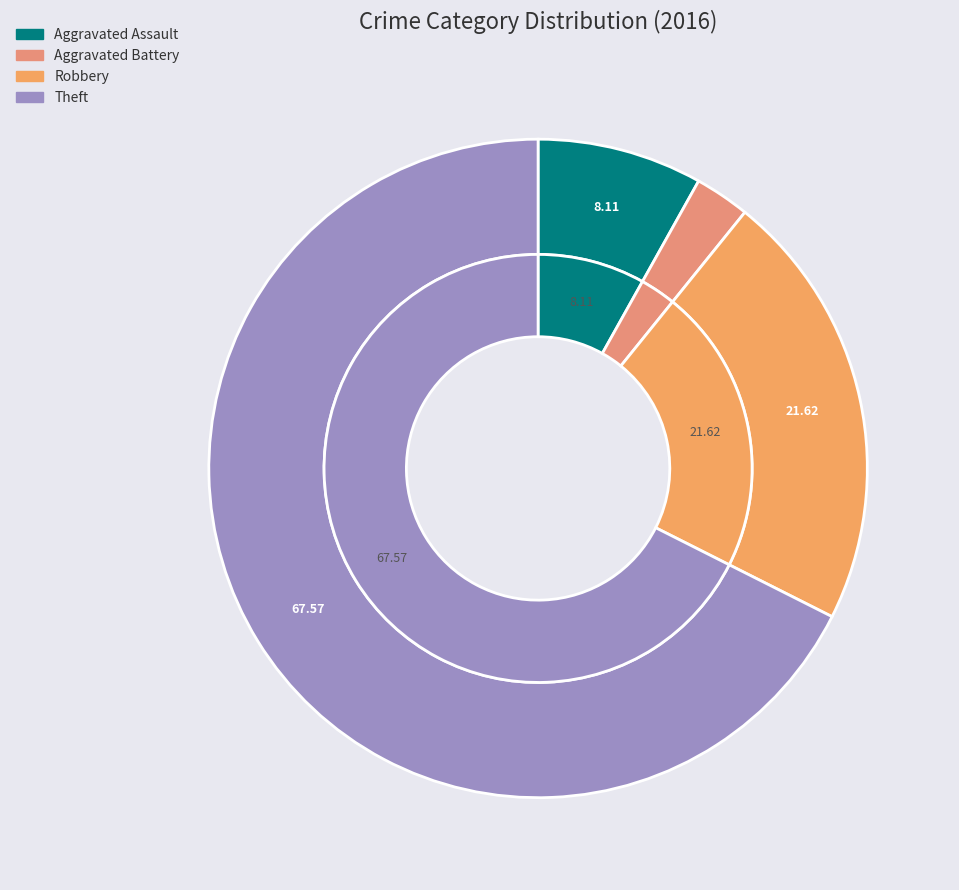

To the nearest percent, what is the difference between the Robbery and Aggravated Assault slice percentages?

14%